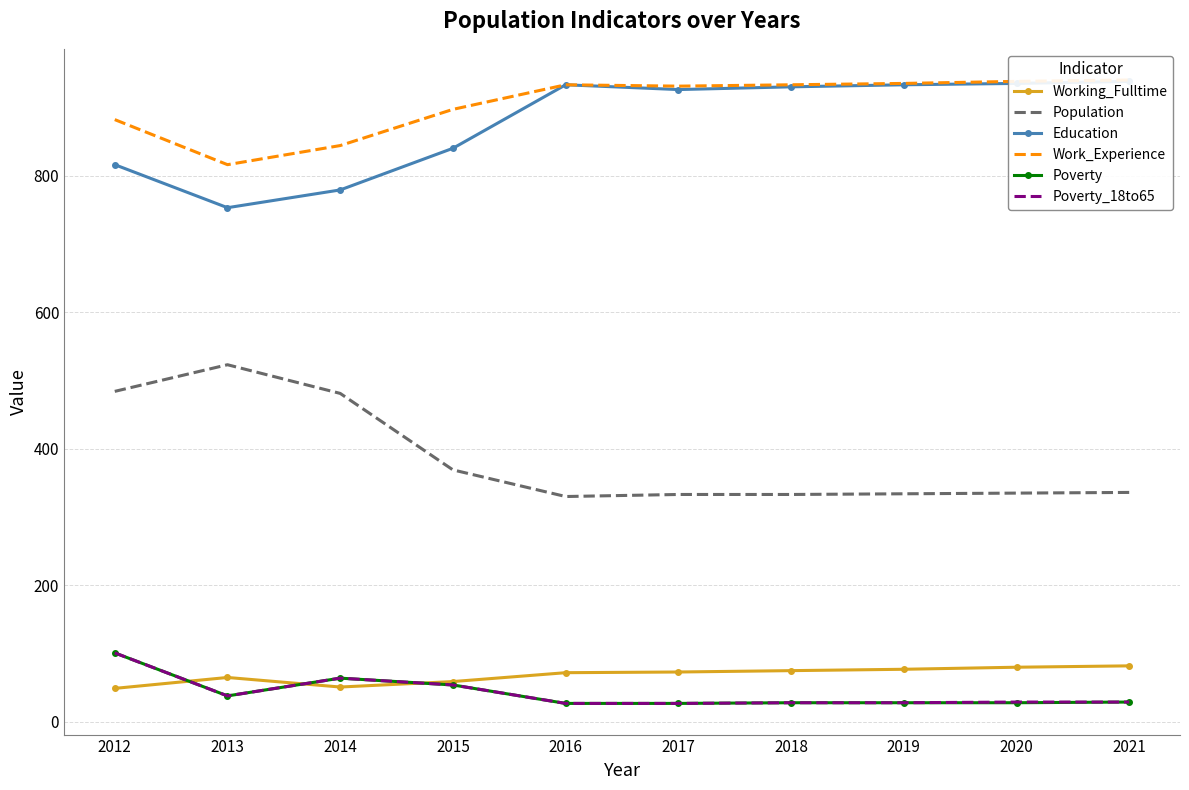

What is the difference between the second highest and minimum values in the Work_Experience series?

122